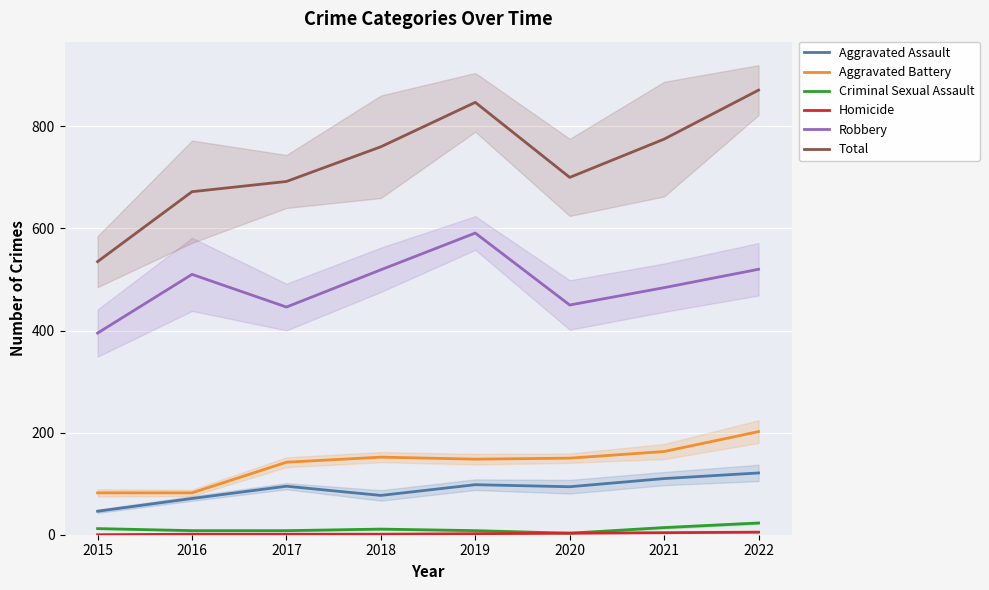

Reading right to left, list all the values displayed in this chart.

Aggravated Assault: 121	110	94	98	77	95	71	46
Aggravated Battery: 202	163	150	148	152	142	82	82
Criminal Sexual Assault: 23	14	3	8	11	8	8	12
Homicide: 5	4	3	2	1	1	1	0
Robbery: 520	484	450	591	519	446	510	395
Total: 871	775	700	847	760	692	672	535